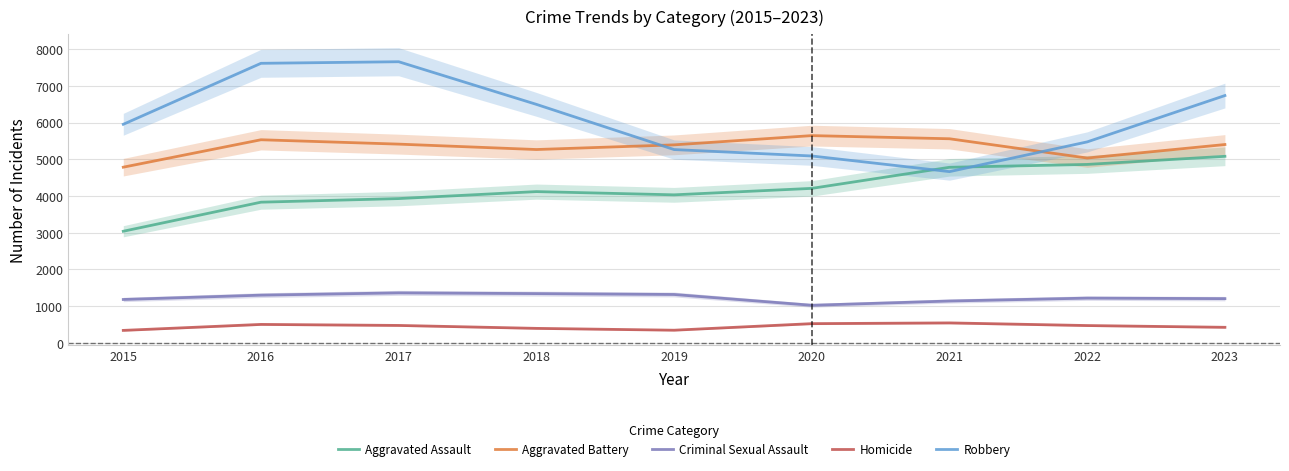

Read the Homicide value at 2019.

344